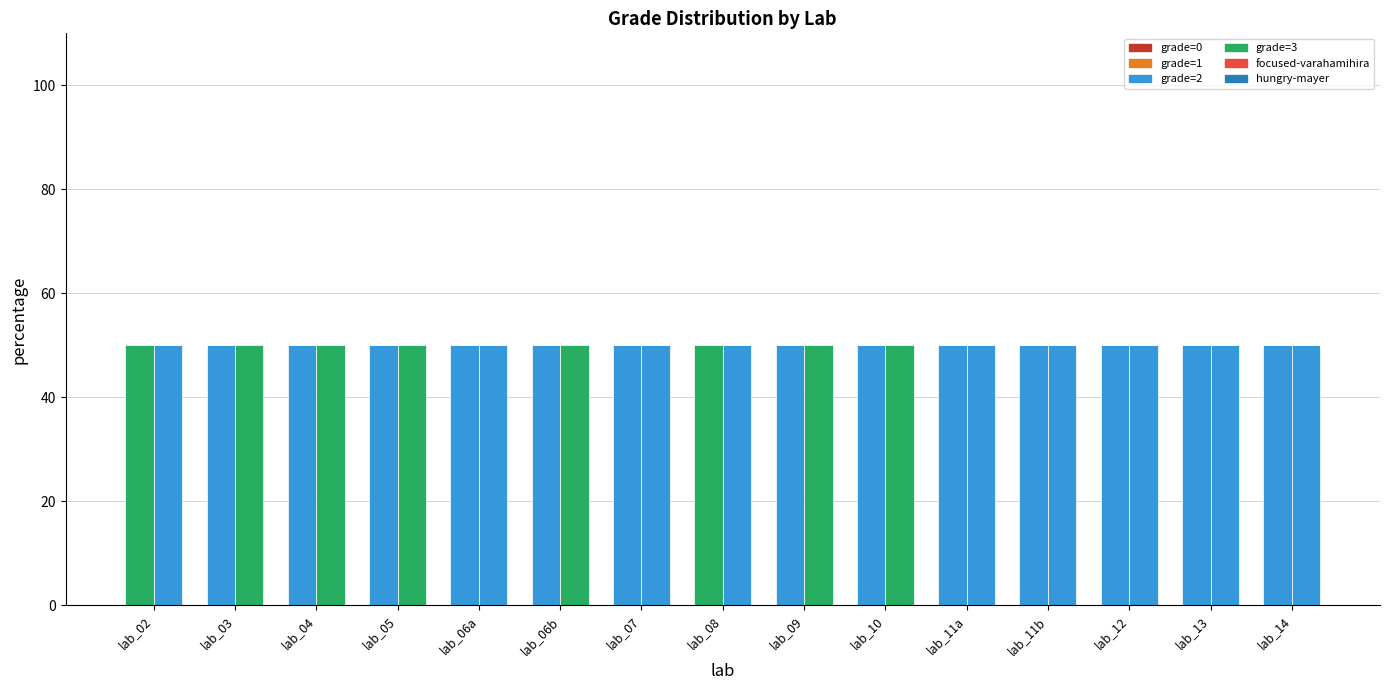

Count the number of categories in the chart.

15